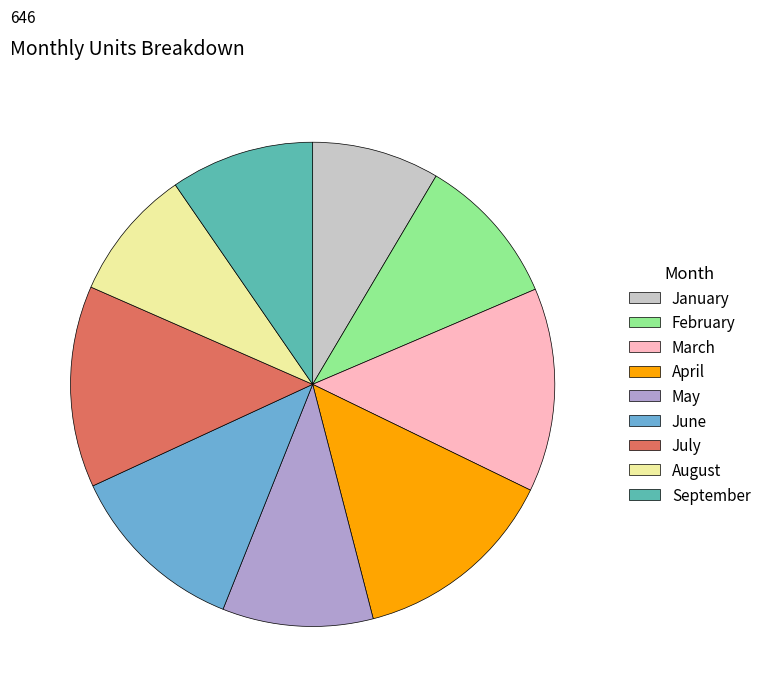

Is it true that July is 1% of the pie?

False